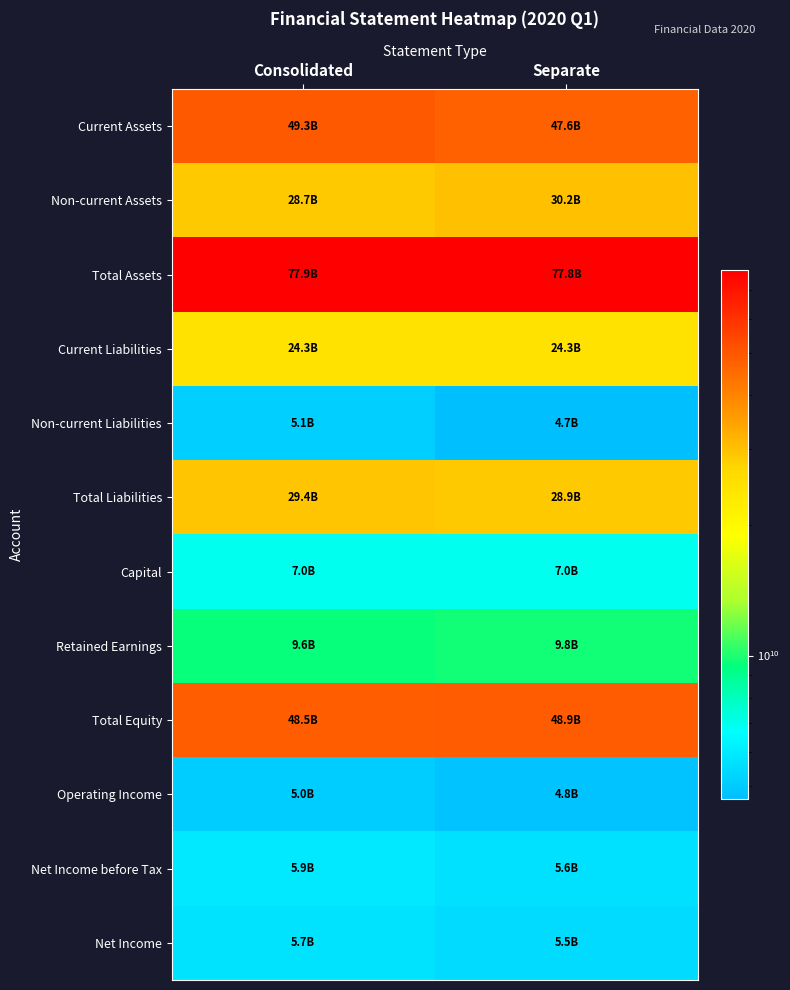

List the series in order of their peak value, highest first.

Total Assets, Current Assets, Total Equity, Non-current Assets, Total Liabilities, Current Liabilities, Retained Earnings, Capital, Net Income before Tax, Net Income, Non-current Liabilities, Operating Income